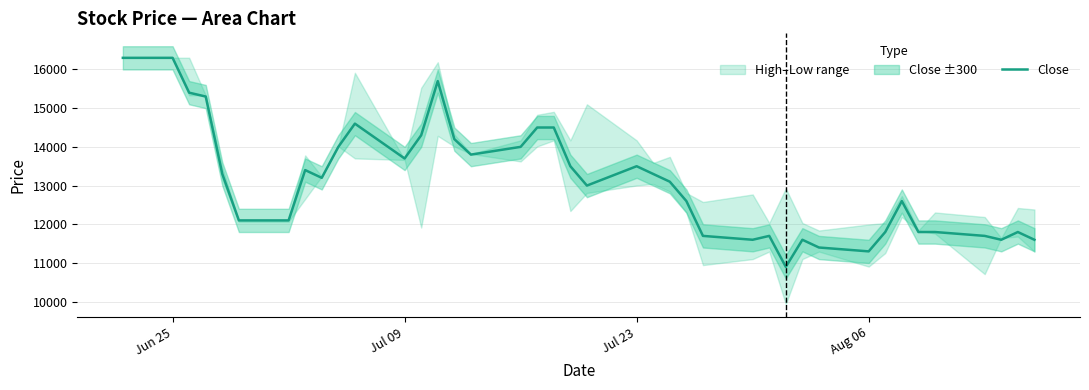

Reading right to left, extract all data points from this chart.

11600	11800	11600	11700	11800	11800	12600	11800	11300	11400	11600	10900	11700	11600	11700	12600	13100	13300	13500	13000	13500	14500	14500	14000	13800	14200	15700	14300	13700	14600	14000	13200	13400	12100	12100	13300	15300	15400	16300	16300